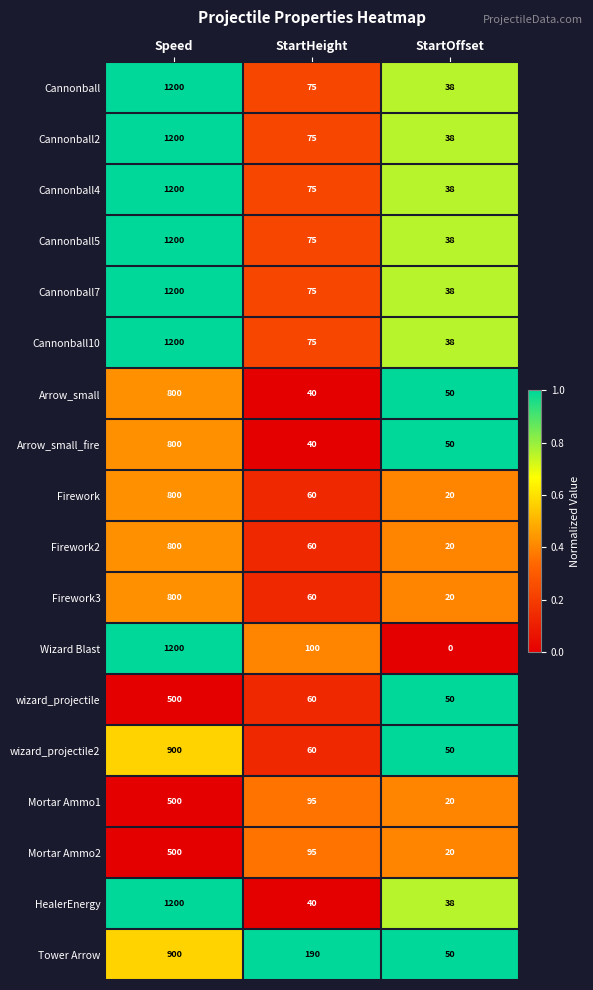

What is the difference between the highest and lowest values at StartHeight?

150